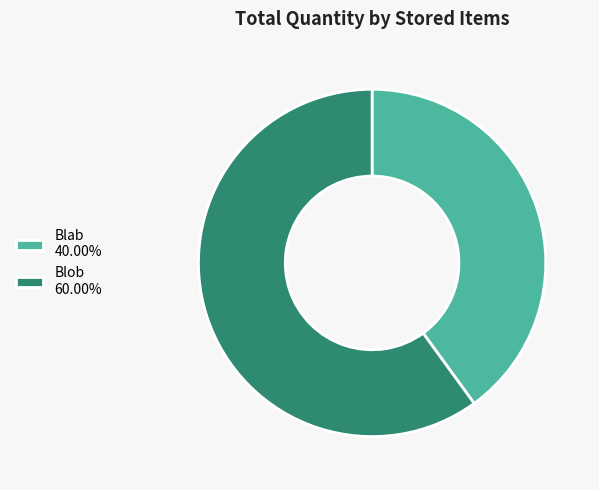

Approximately how many times larger is the value at Blab 40.00% compared to Blob 60.00%?

0.7